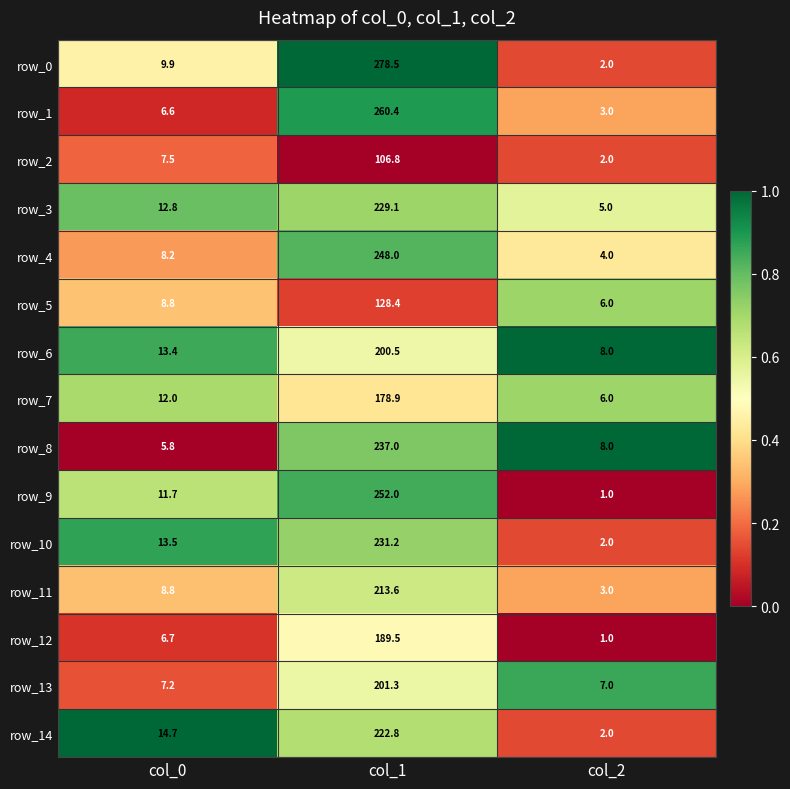

Is it true that row_8 equals 313.4 at col_1?

False